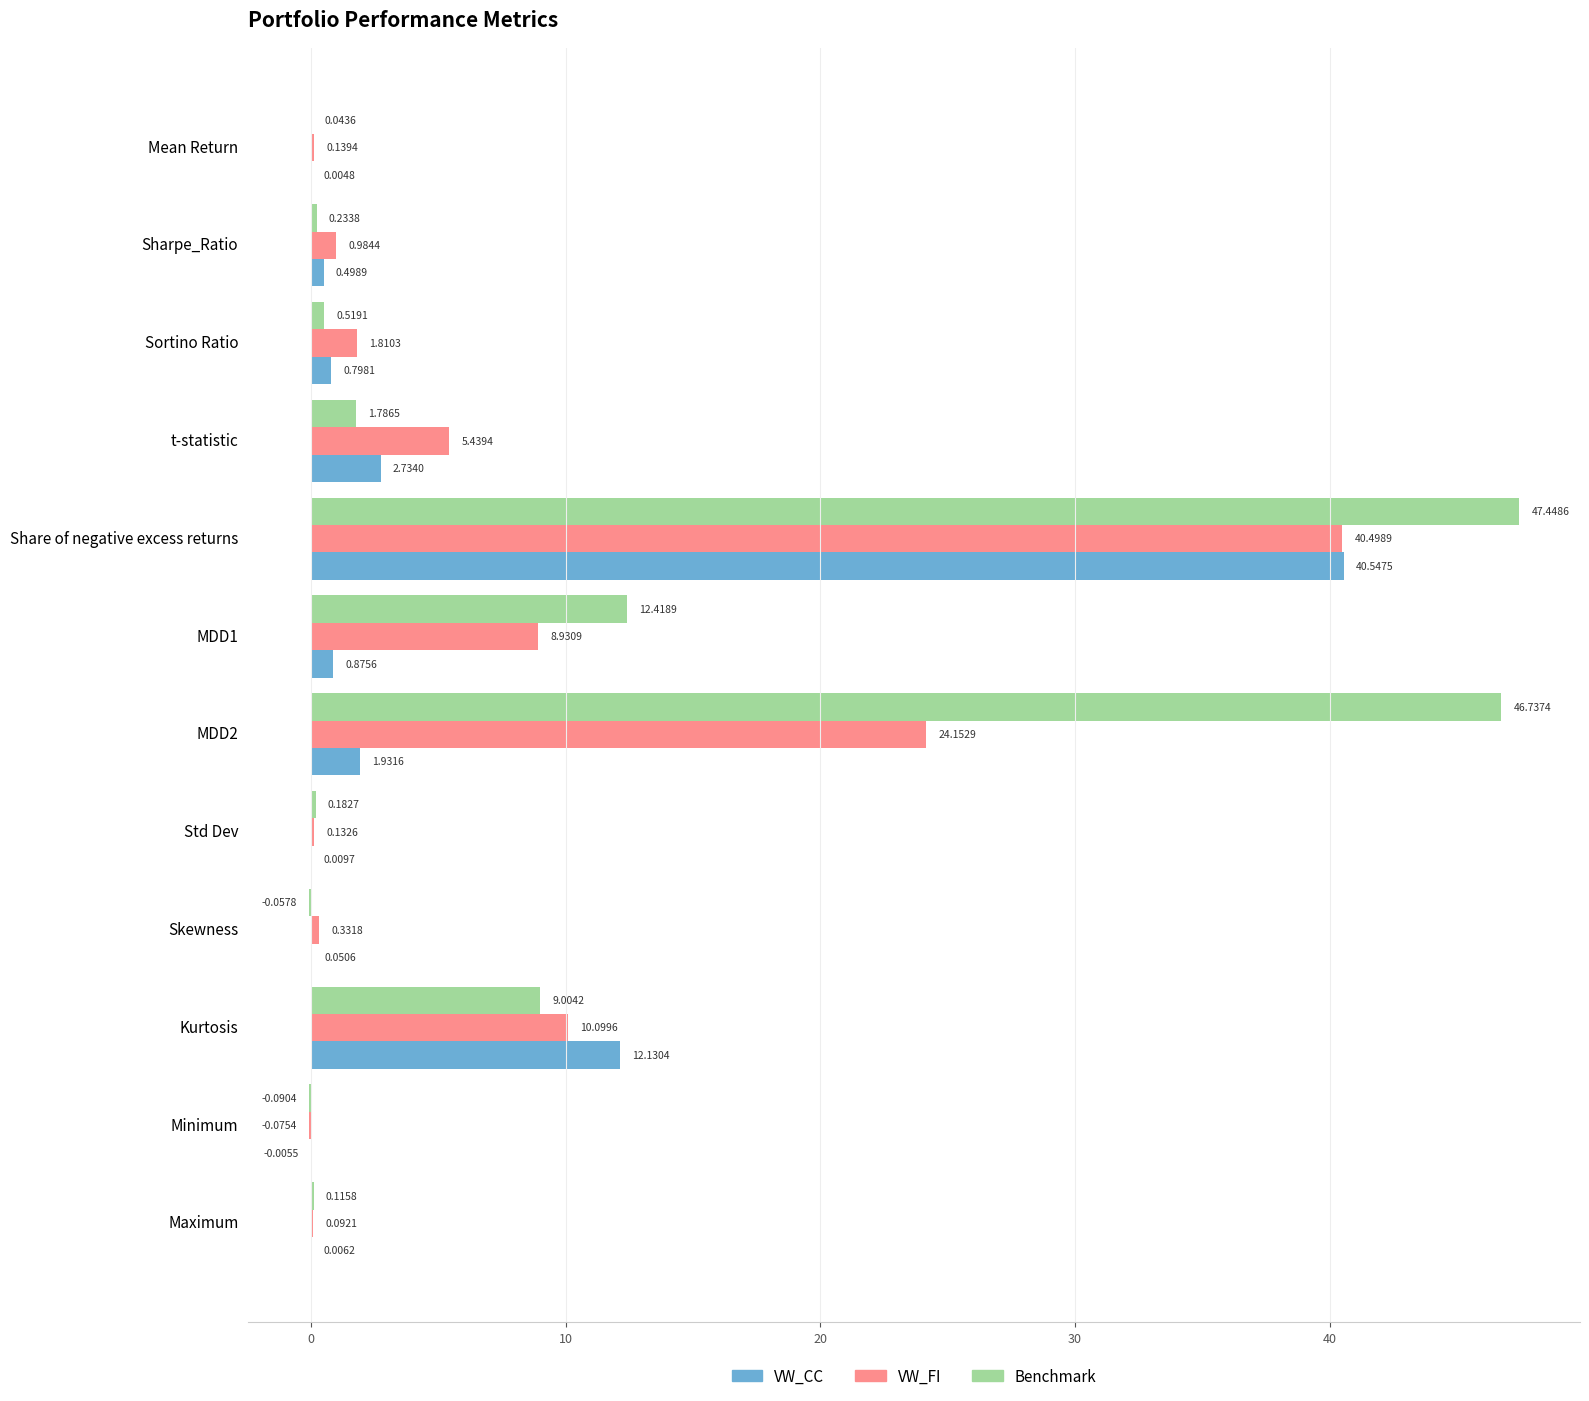

Is the value of VW_FI at MDD1 greater than the value of Benchmark at t-statistic?

Yes